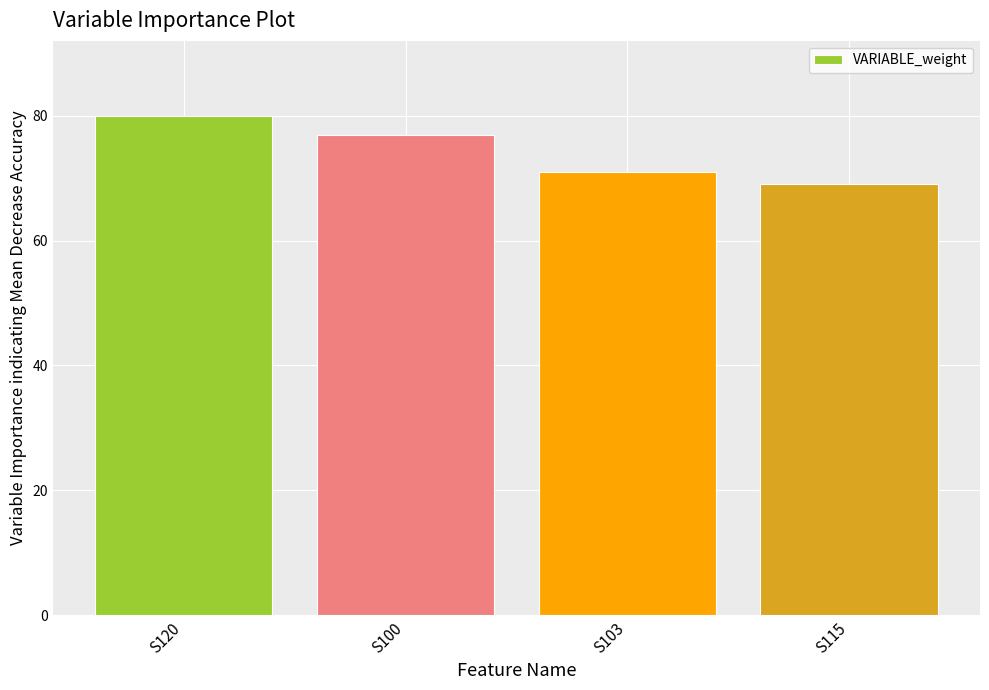

What is the approximate value at S103, to the nearest 5?

70